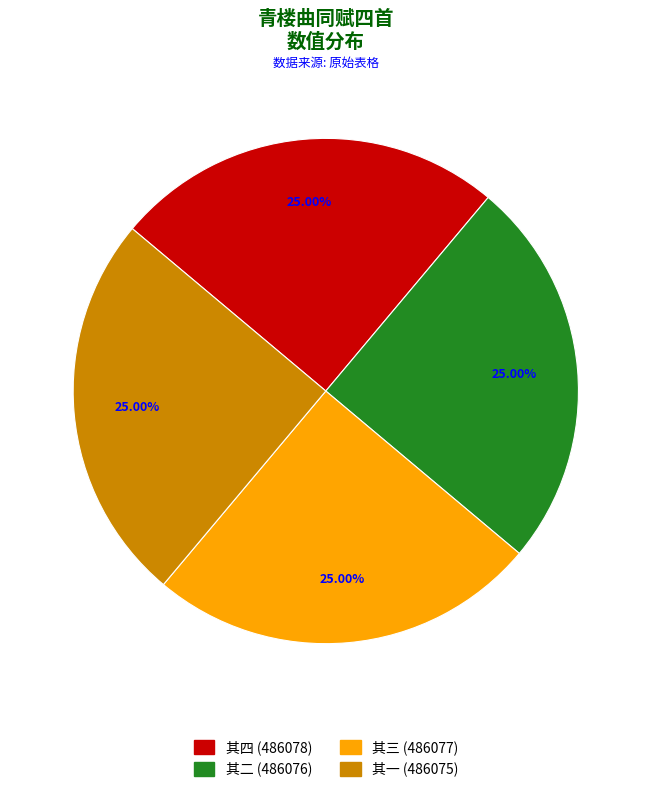

Count the number of slices in the pie.

4